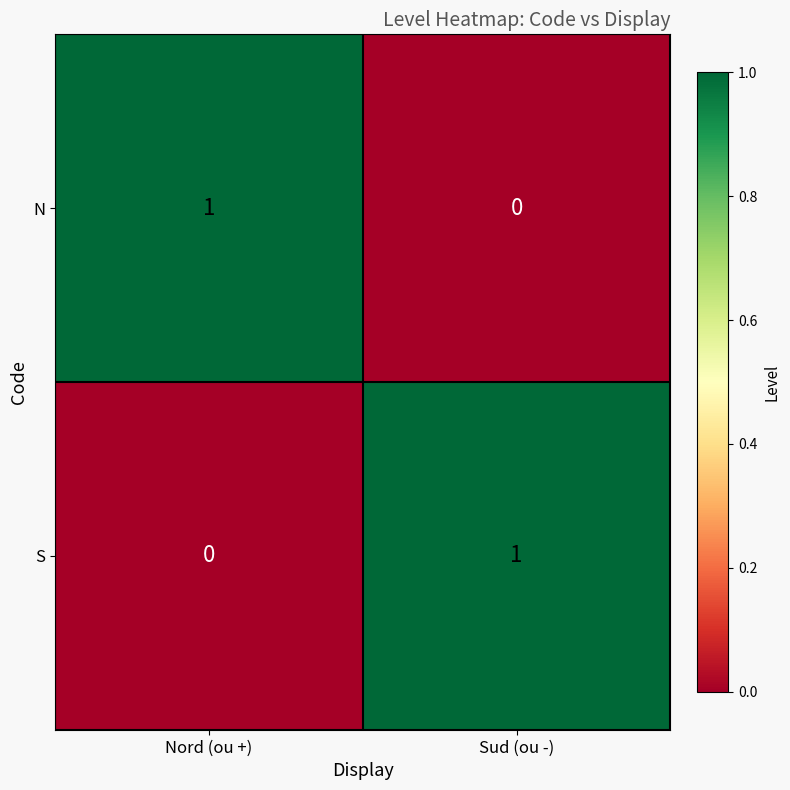

What is the greatest value displayed?

1